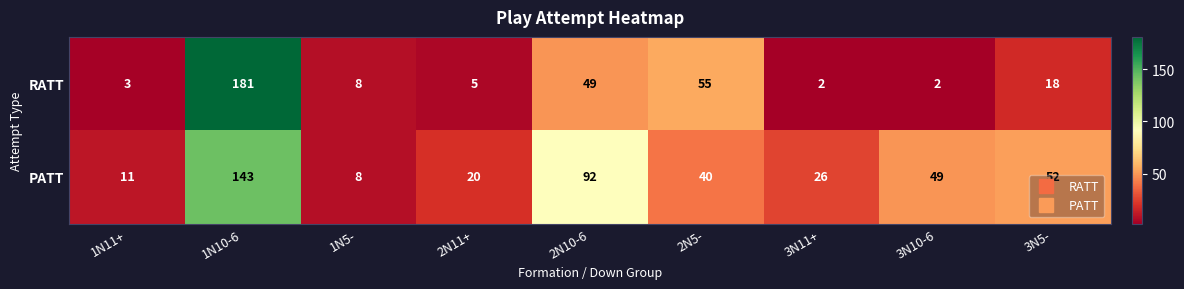

What is the smallest value displayed?

2